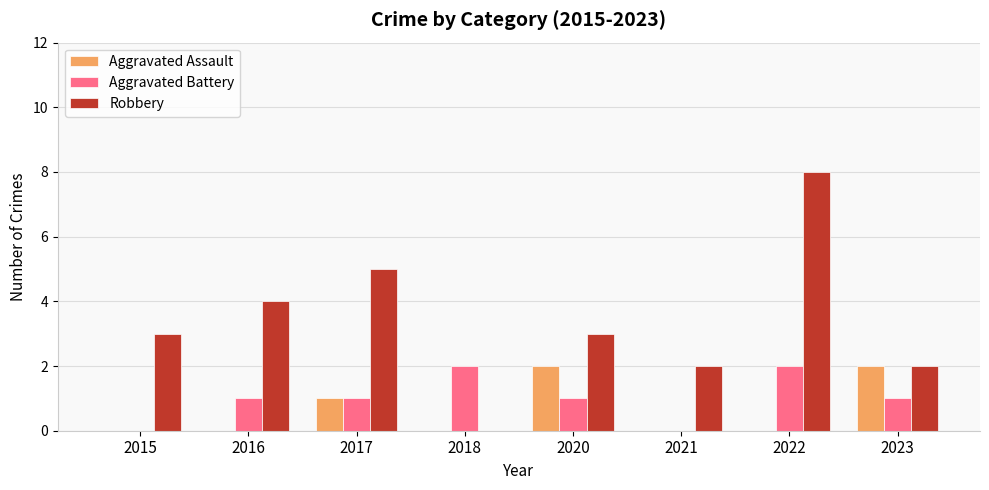

How many groups of bars are there?

8